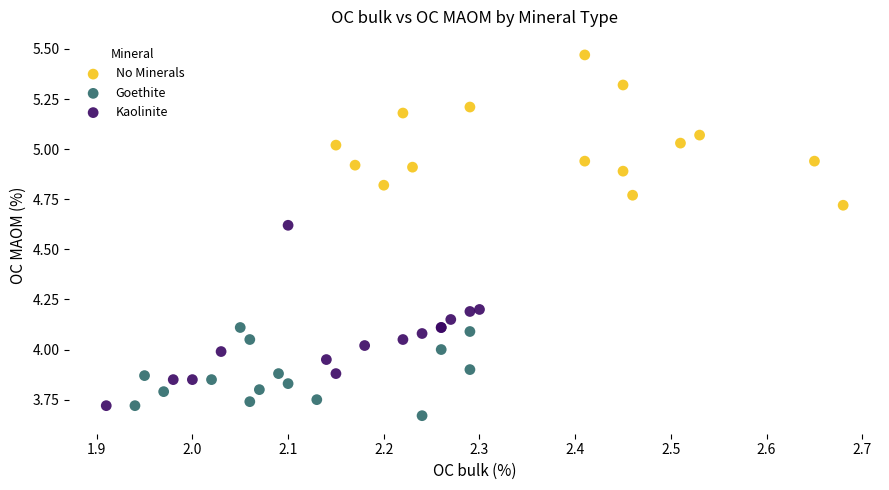

Which series has the largest Y range (max minus min)?

Kaolinite